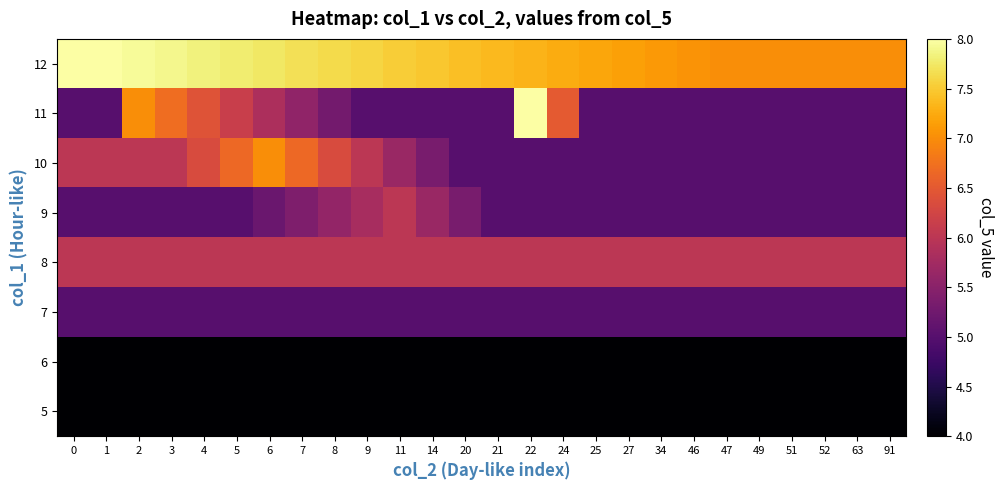

What is the greatest value displayed?

8.0